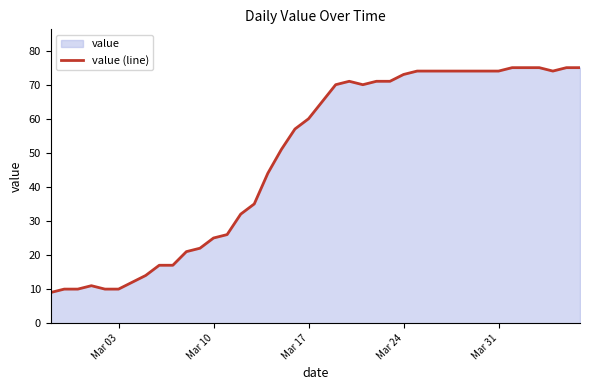

What is the greatest value displayed?

75